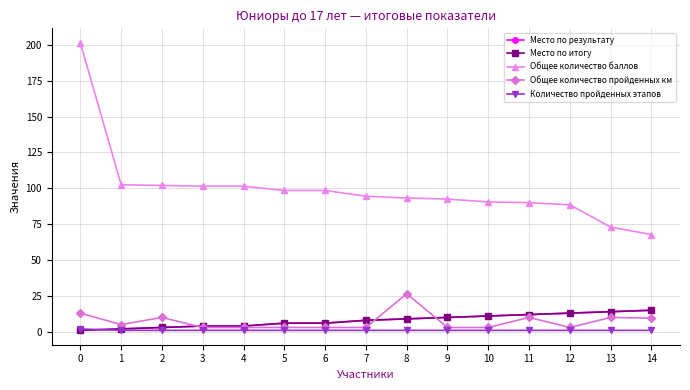

Does the chart have visible grid lines?

Yes